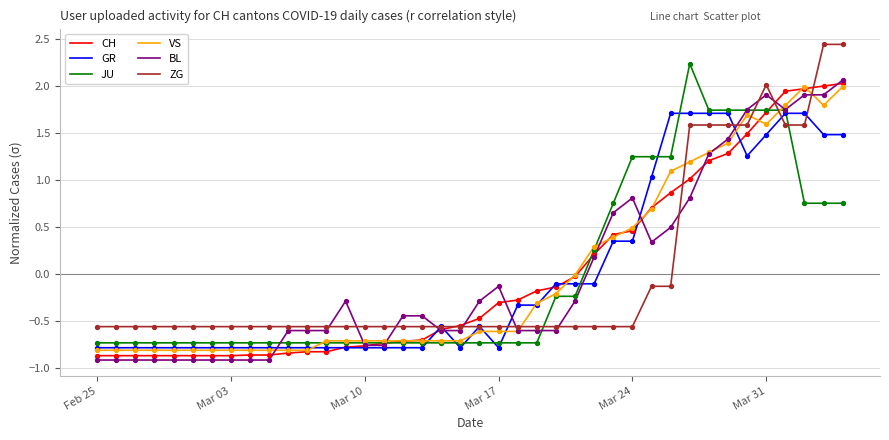

At how many categories does at least one series exceed 1?

12